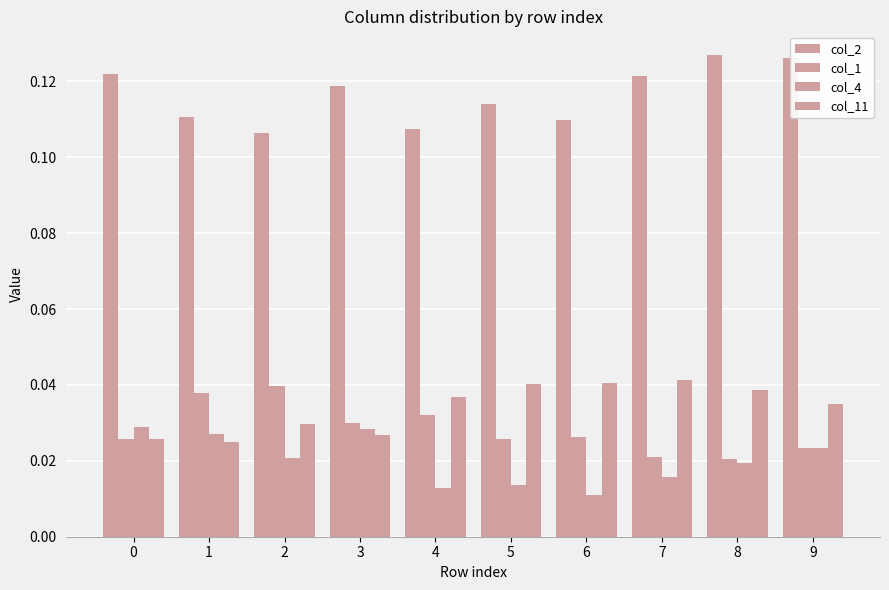

What is the sum of the col_11 values at 5 and 2?

0.1